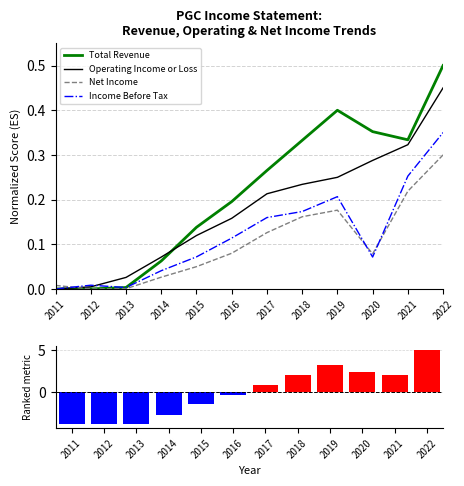

How many distinct data groups are displayed?

5